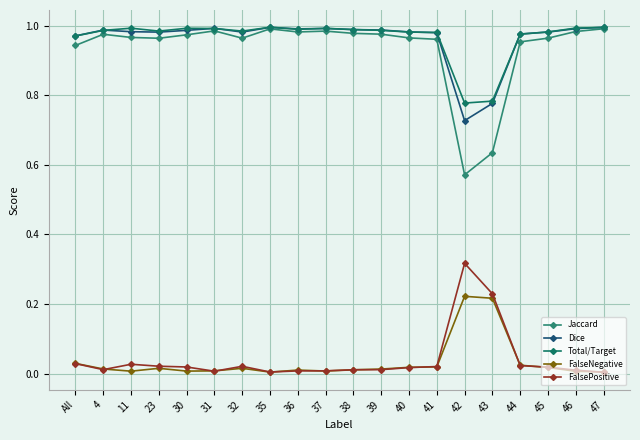

How many lines are shown in the chart?

5